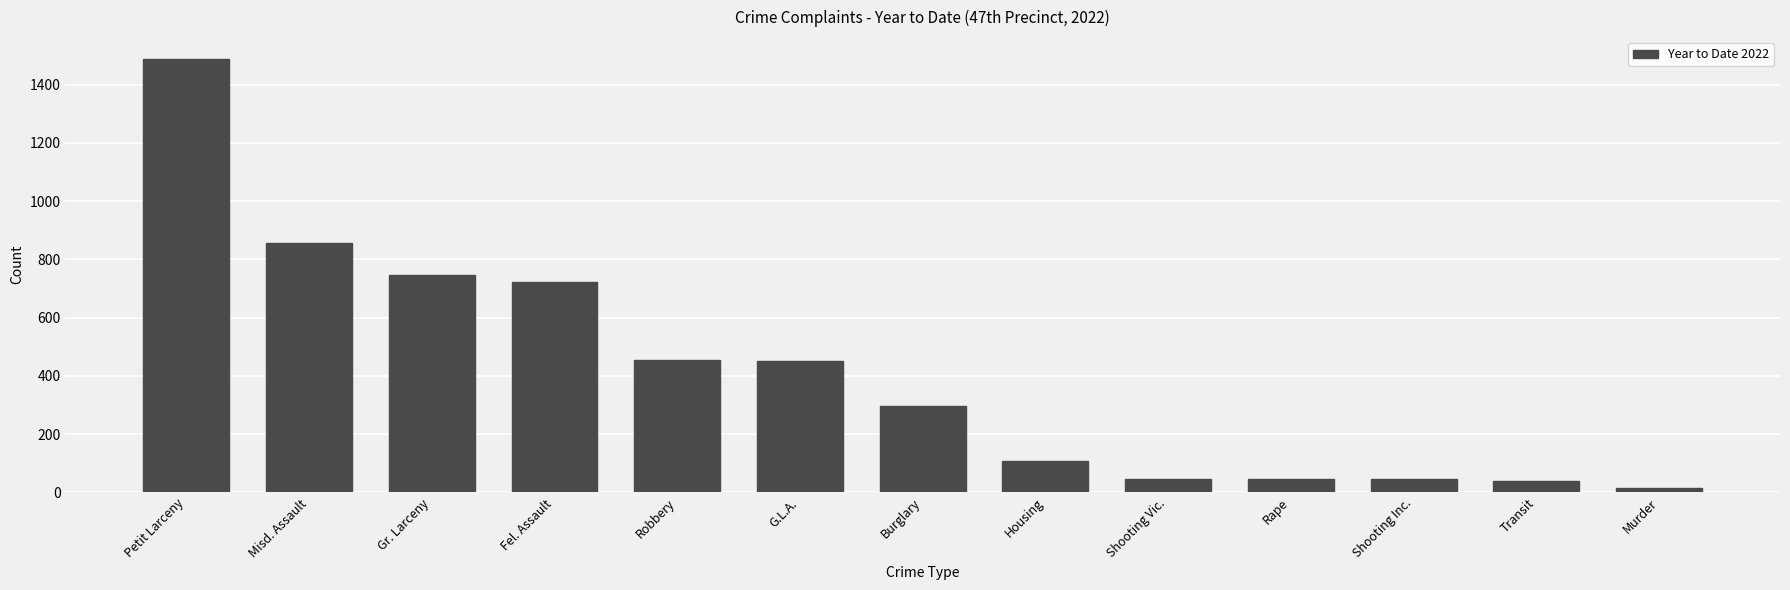

True or false: the data shows 296 at Burglary.

True